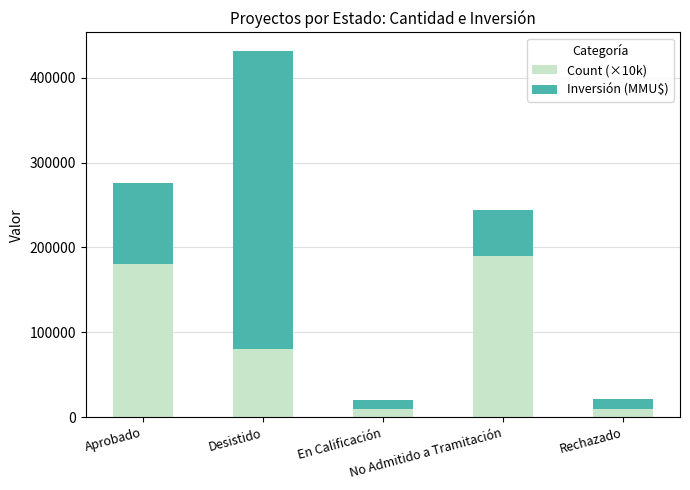

How many distinct data groups are displayed?

2